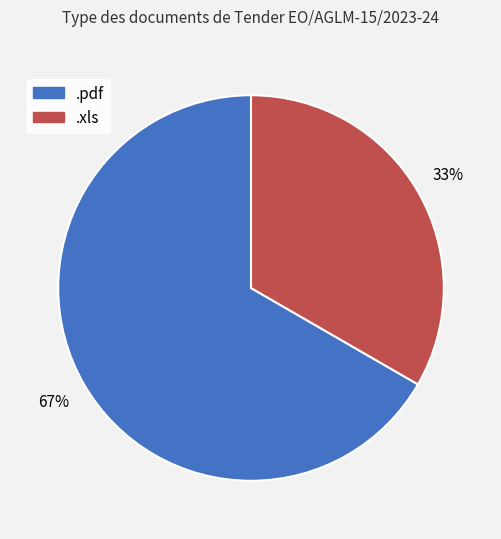

To the nearest percent, what is the combined percentage of .pdf and .xls?

100%